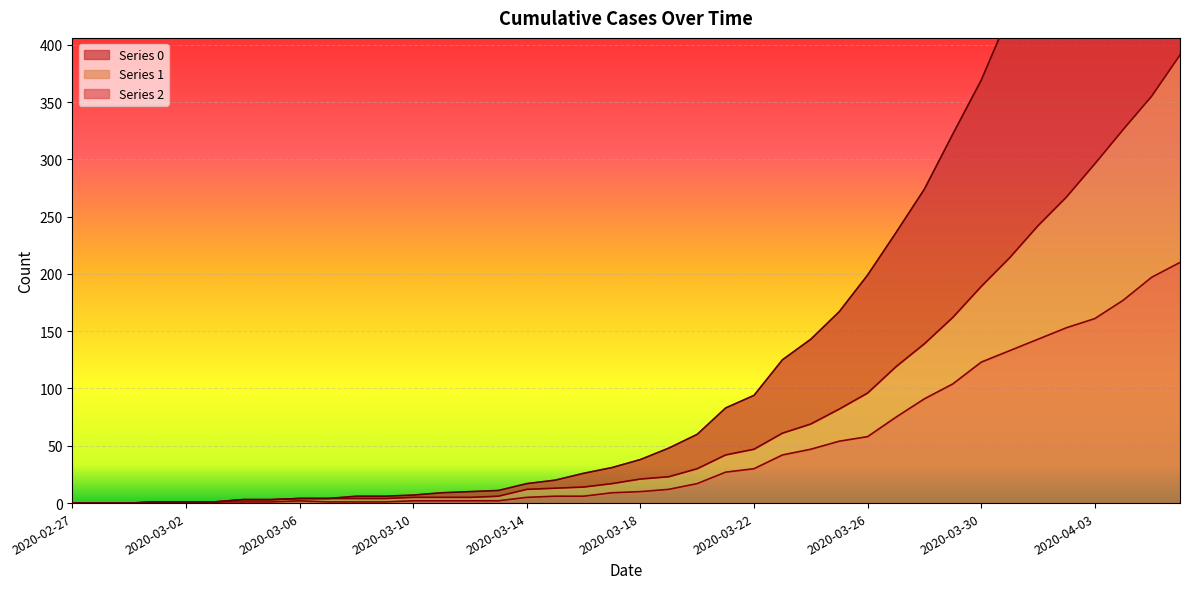

Rank the series by their maximum value, from highest to lowest.

0, 1, 2